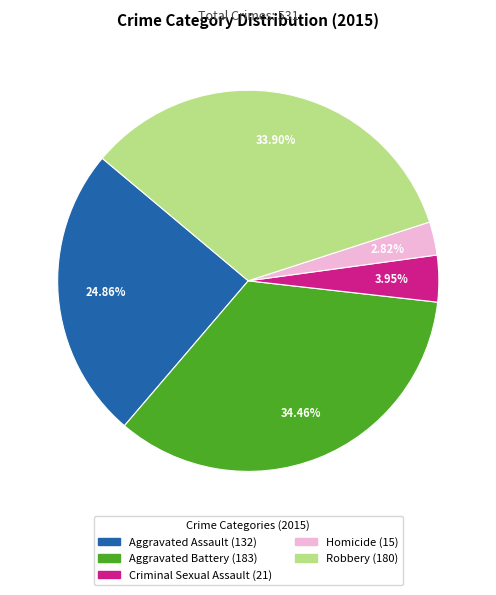

Rank the categories by value from highest to lowest.

Aggravated Battery, Robbery, Aggravated Assault, Criminal Sexual Assault, Homicide